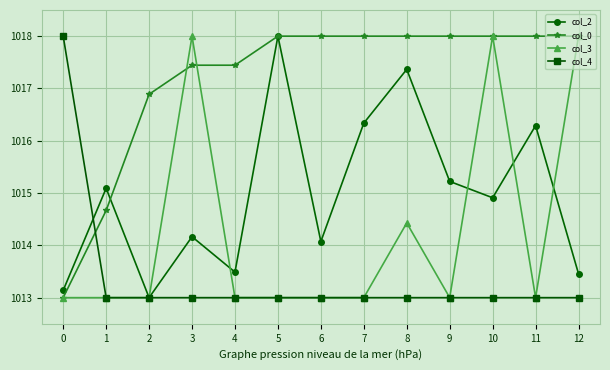

The value of col_2 at 2 is 1363.5. True or false?

False